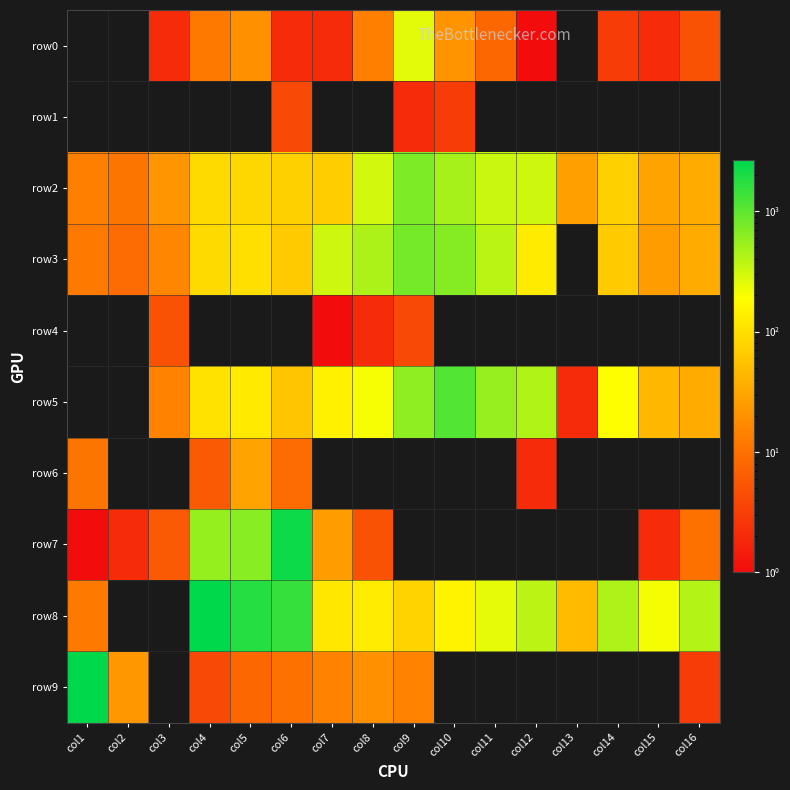

Between col9 and col4, which is larger?

col9